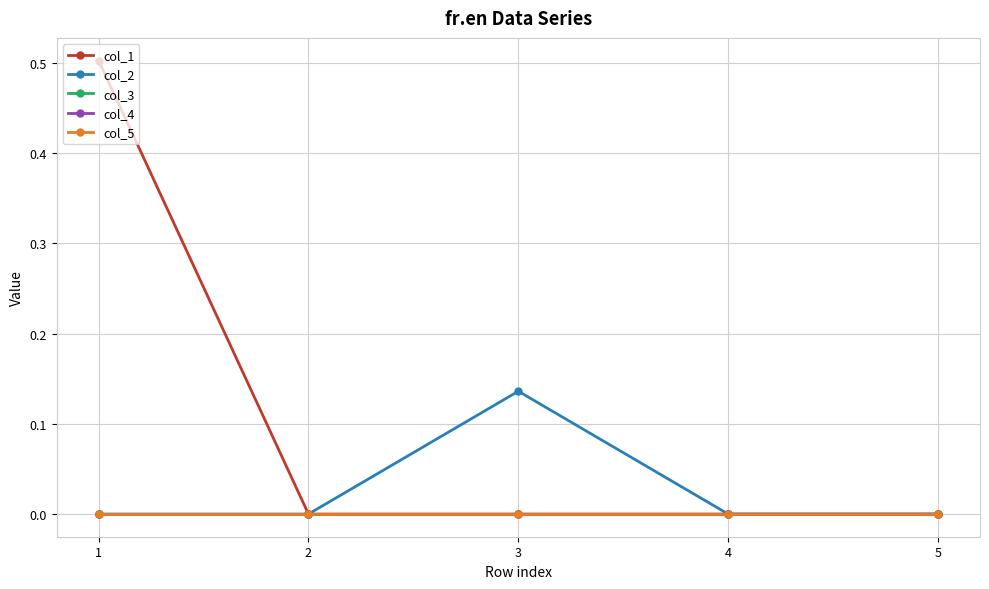

True or false: col_2 and col_4 intersect in this chart.

False